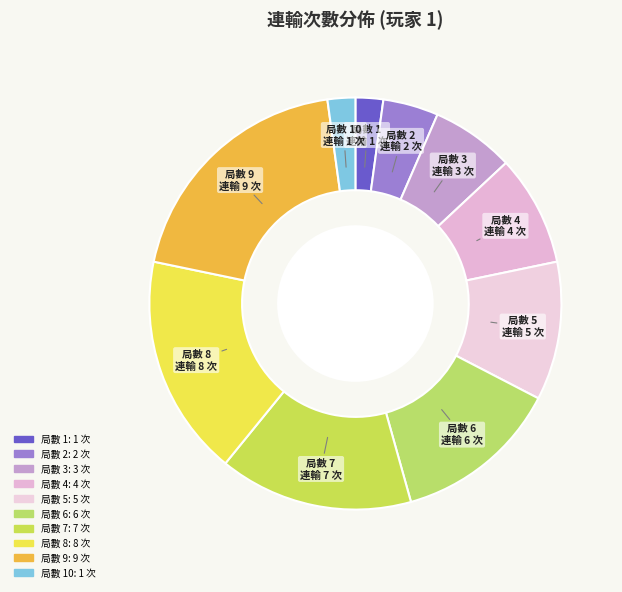

Which category has the smallest portion of the pie?

局數 10